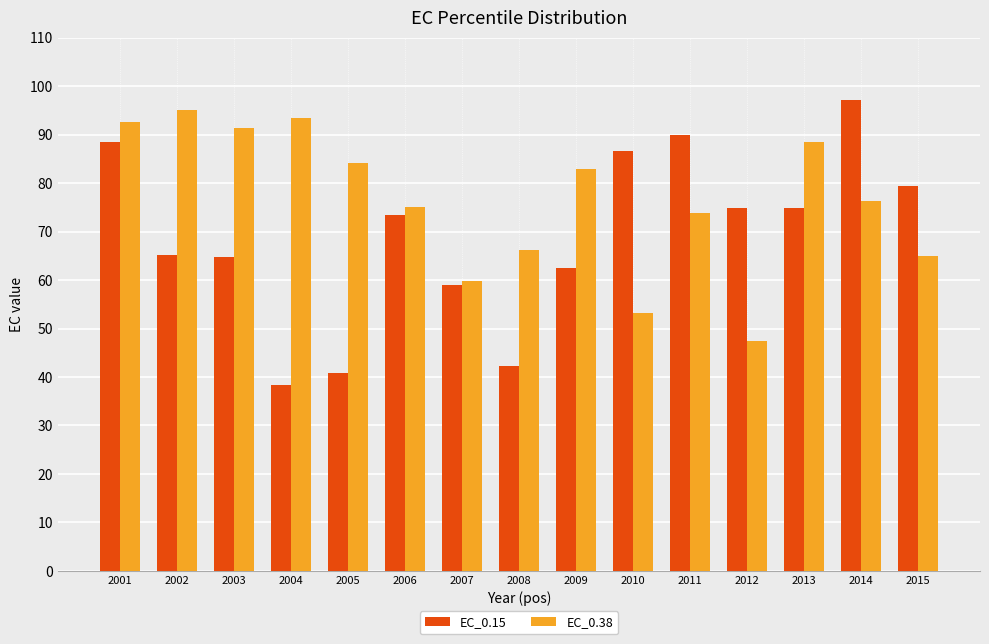

Rank the series at 2002 from lowest to highest value.

EC_0.15, EC_0.38